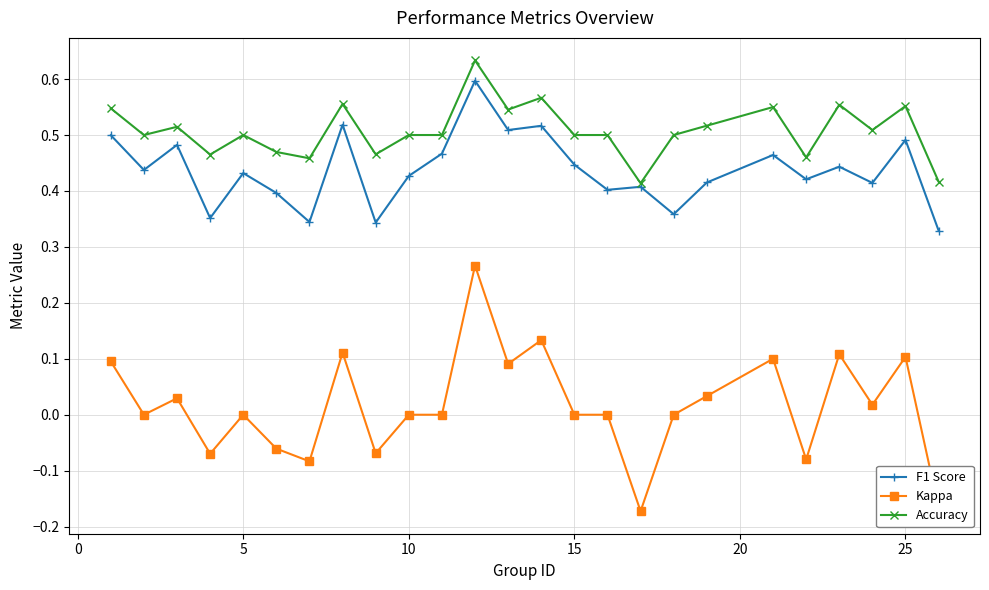

What are all the series names shown in the legend?

F1 Score, Kappa, Accuracy